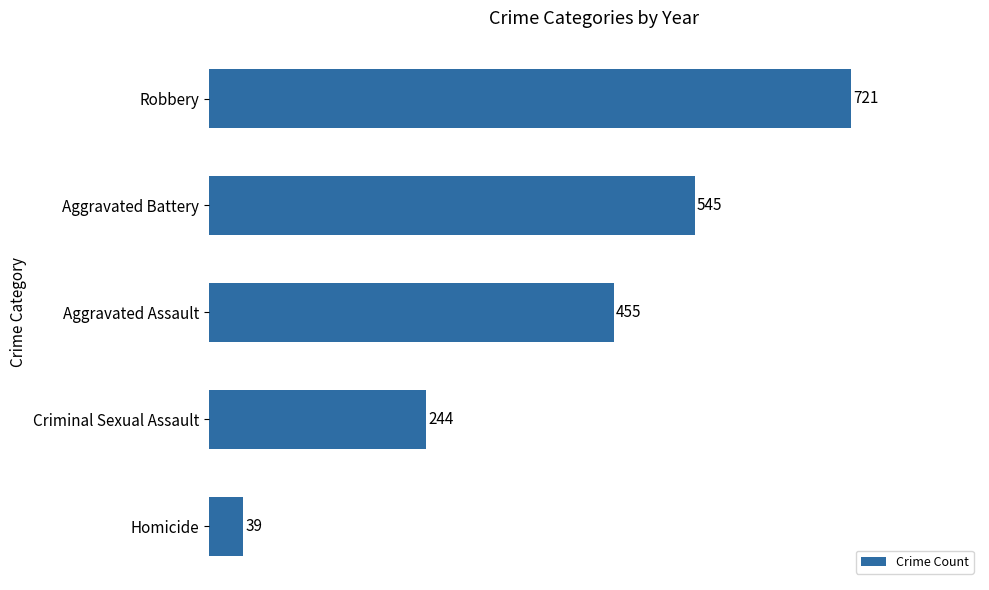

The chart shows a value of 715 at Aggravated Assault. True or false?

False